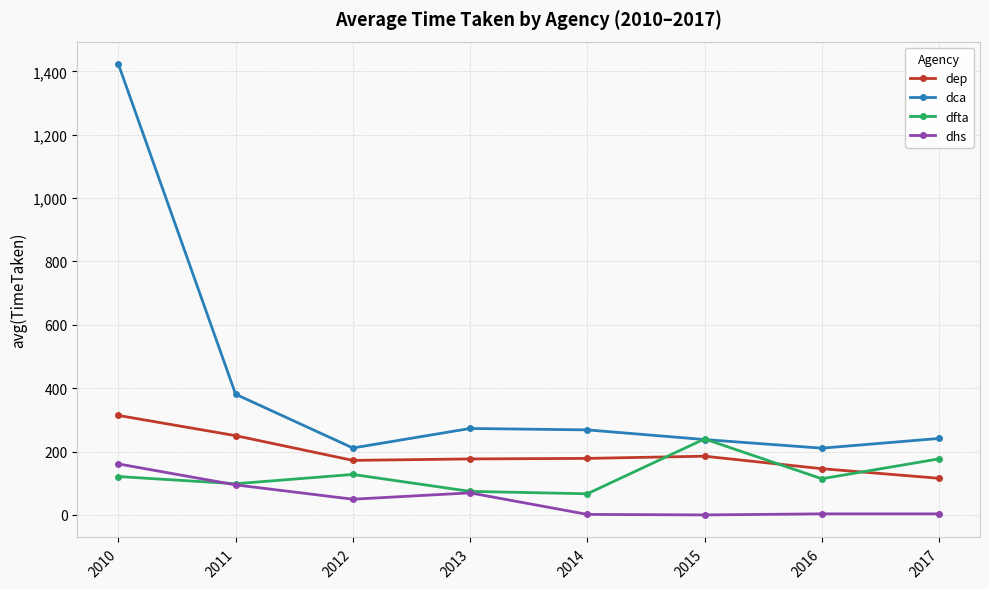

True or false: dep and dfta intersect in this chart.

True